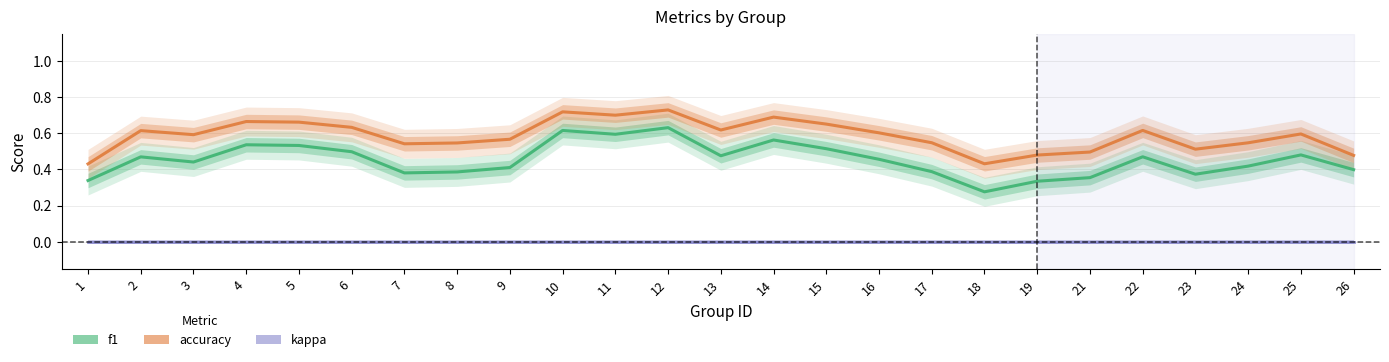

The f1 series shows 0.4 at 8. True or false?

True